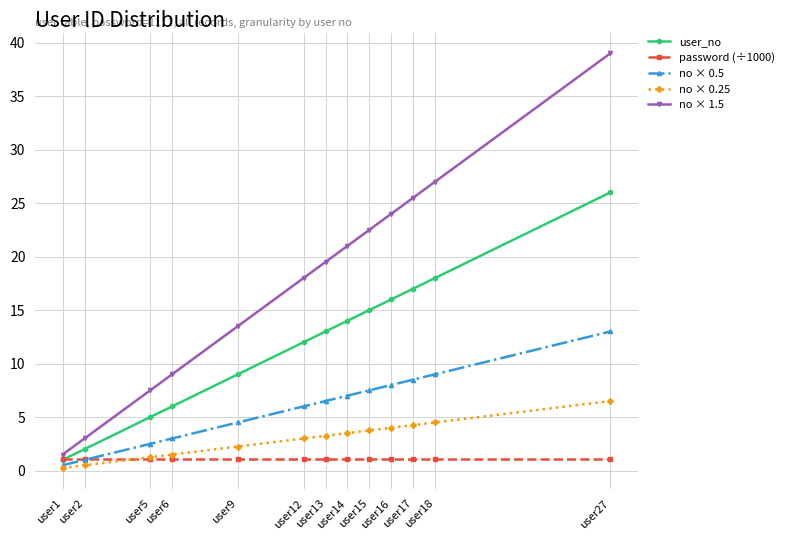

At which category does the chart reach its peak across all series?

user27